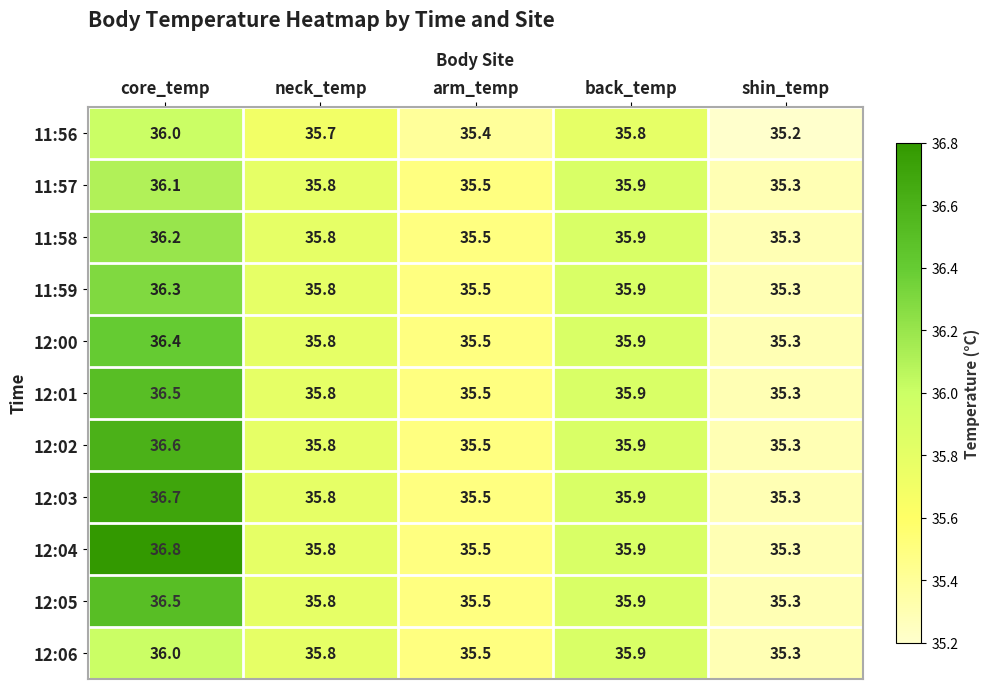

The value of 12:06 at back_temp is 58.6. True or false?

False